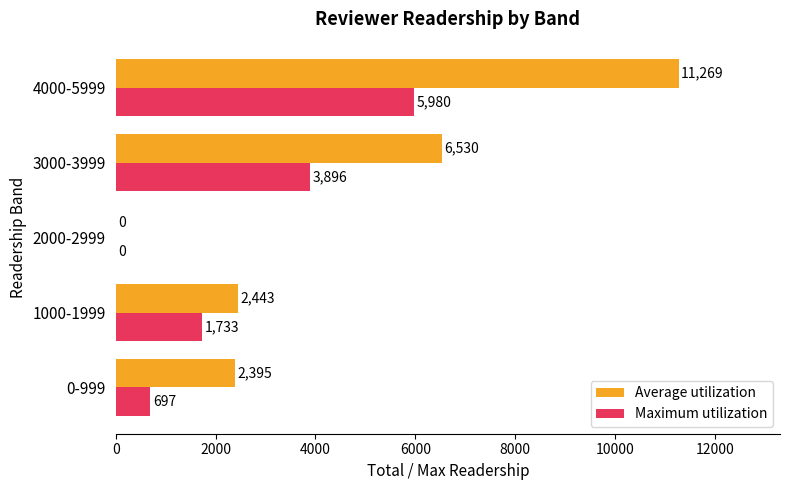

Is it true that Maximum utilization equals 5980 at 4000-5999?

True